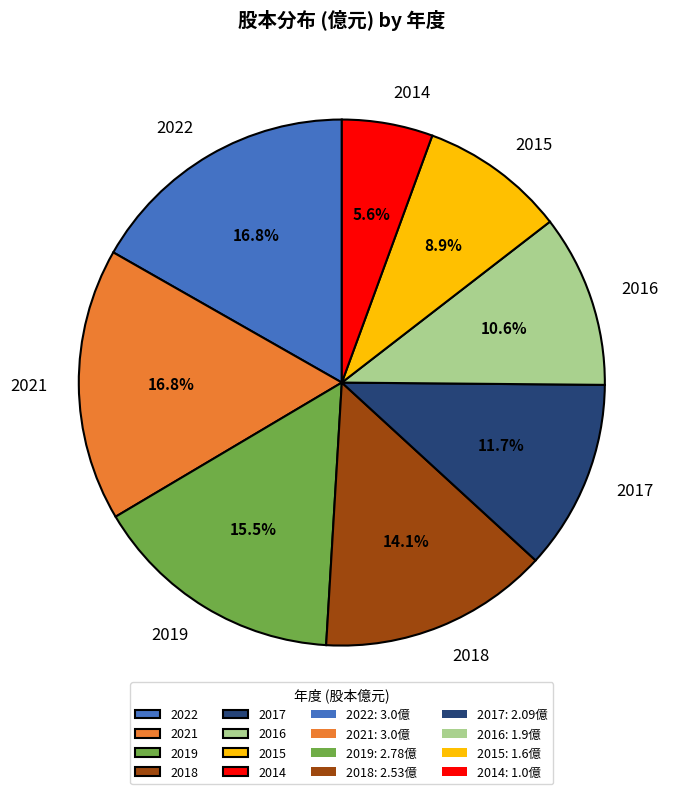

True or false: 2015 accounts for 23% of the total.

False